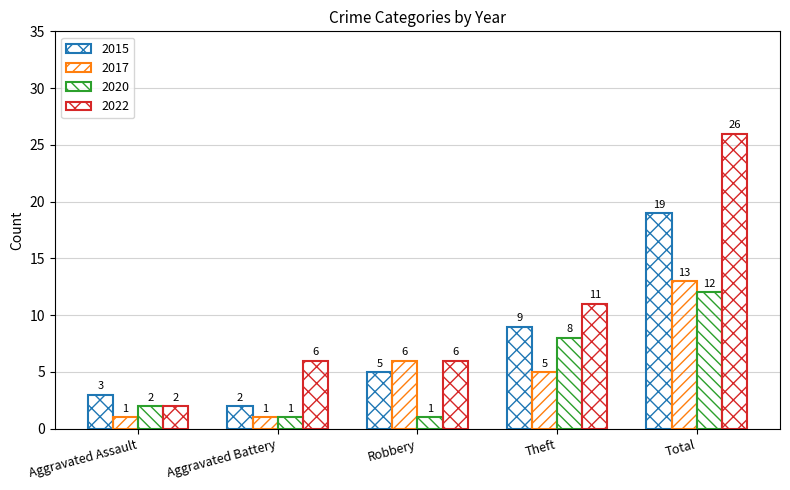

What is the spread (max minus min) of values at Aggravated Assault?

2